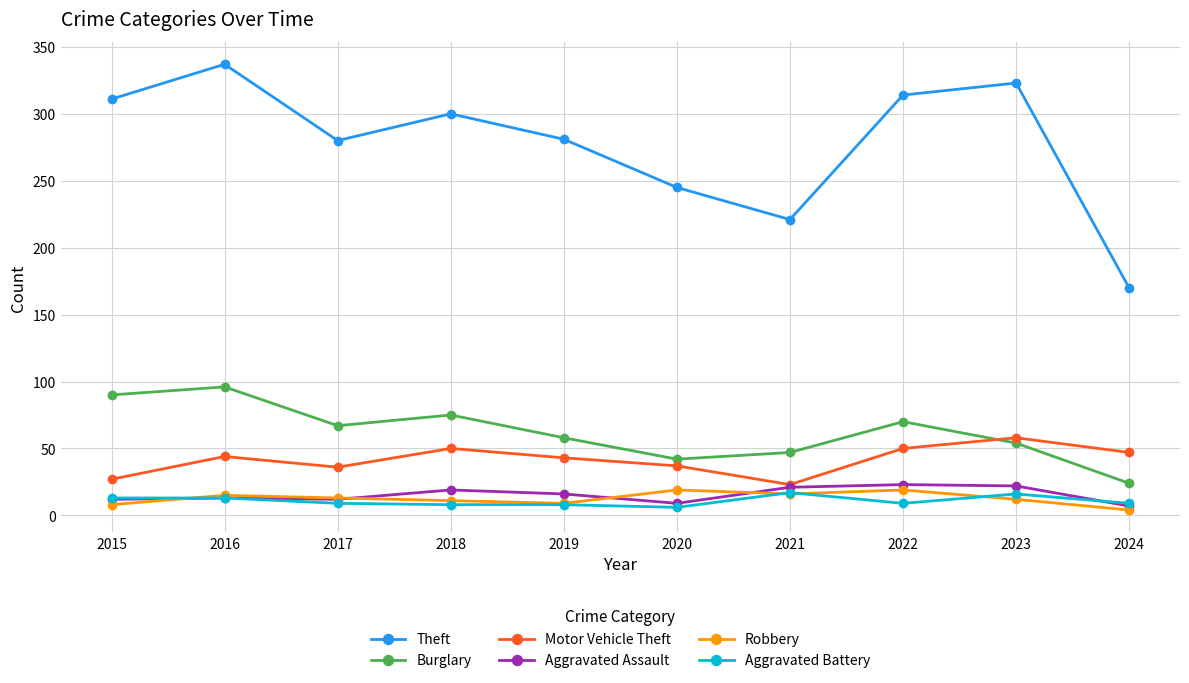

True or false: Robbery and Burglary cross at least once.

False